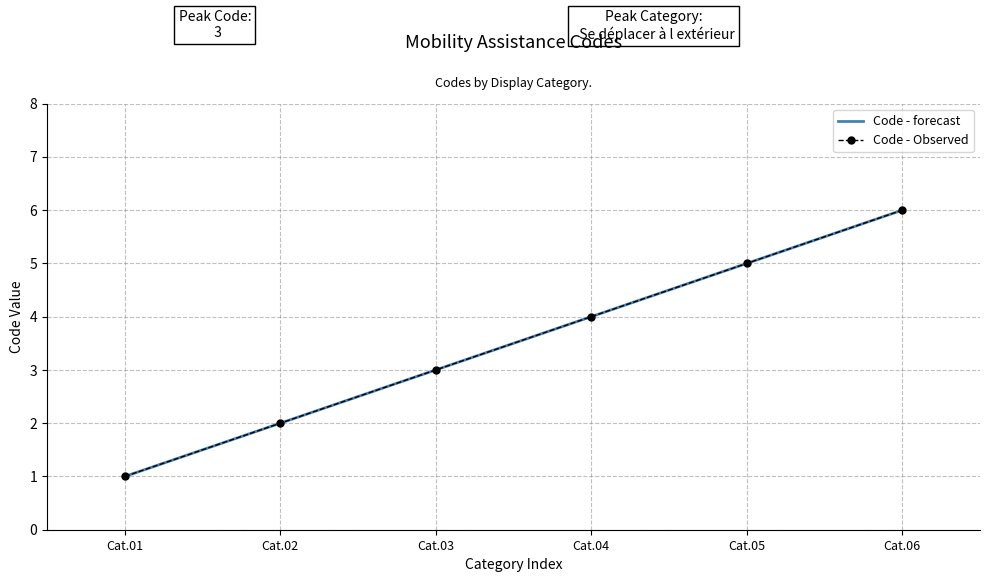

How many data points does each series have?

6